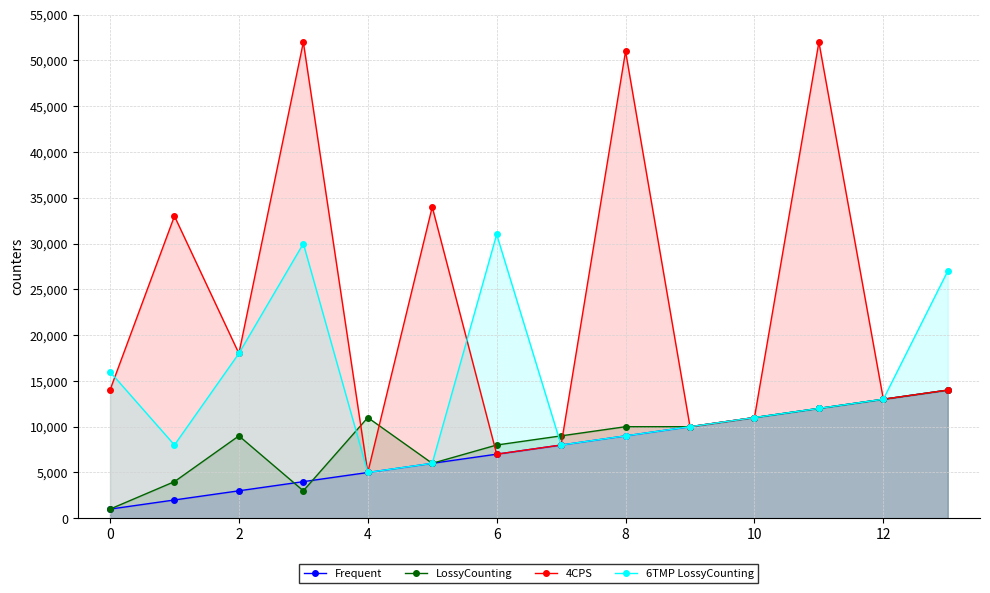

True or false: LossyCounting has a value of 8000 at 6.

True